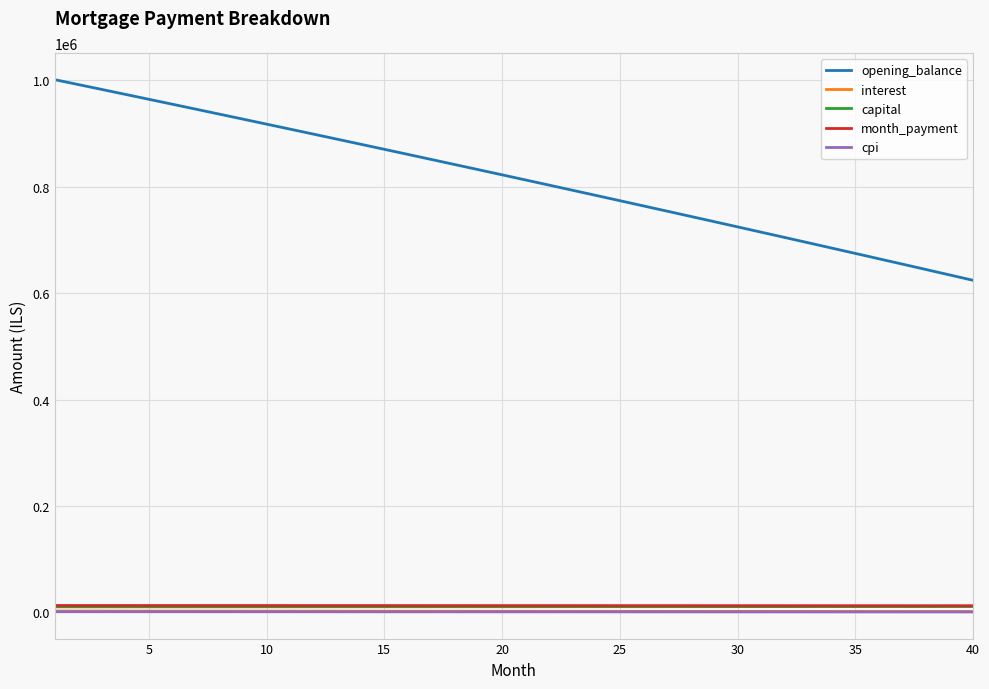

How many series are shown in this chart?

5